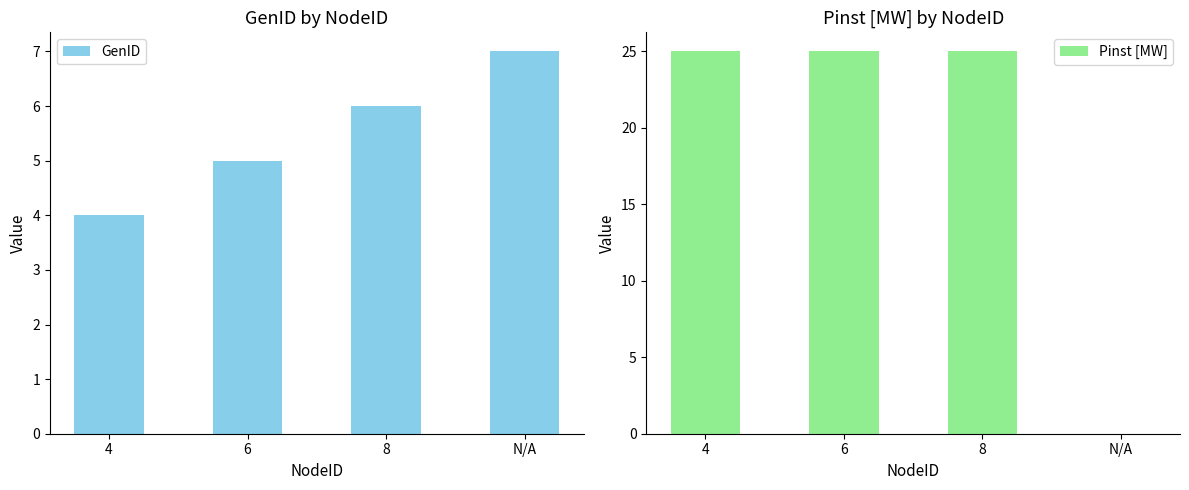

The Pinst [MW] series shows 12 at N/A. True or false?

False